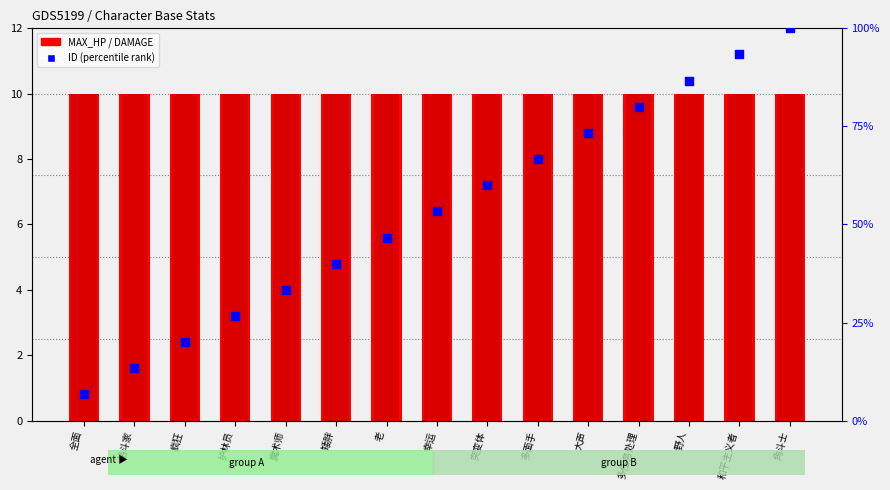

Which series has the largest total across all categories?

ID (percentile)